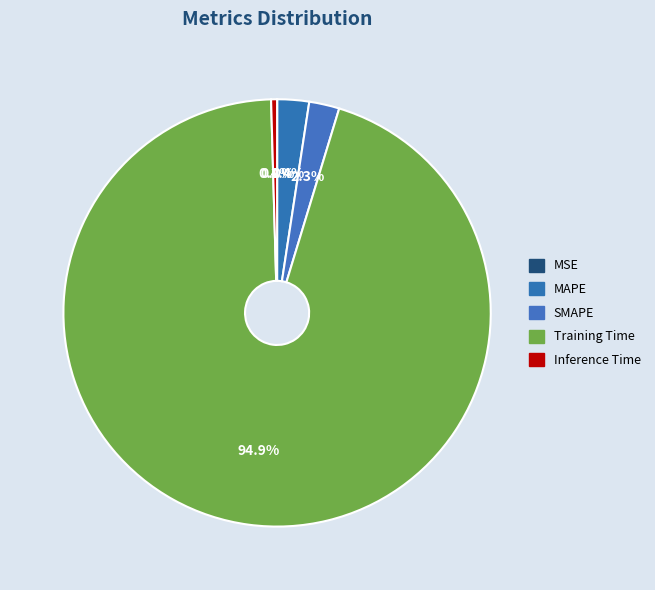

What is the smallest slice in the pie chart?

MSE